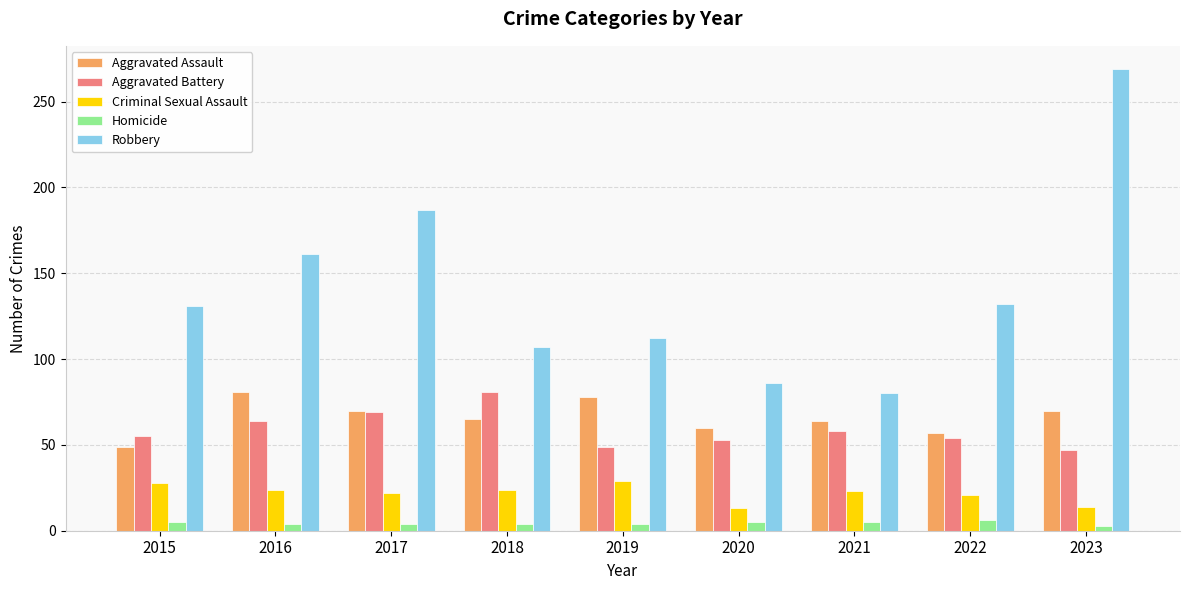

Rank the series at 2018 from lowest to highest value.

Homicide, Criminal Sexual Assault, Aggravated Assault, Aggravated Battery, Robbery